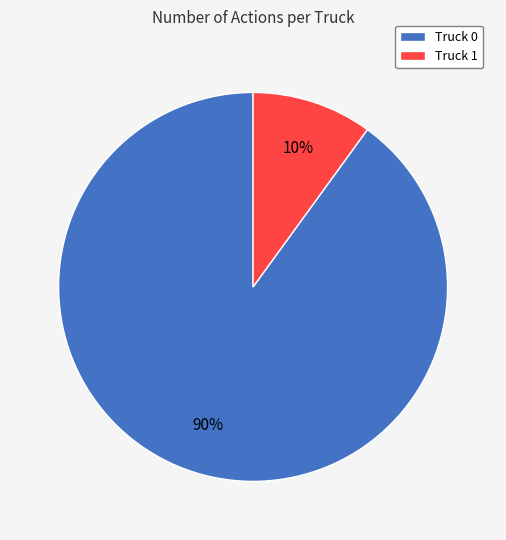

Is the sum of Truck 1 and Truck 0 greater than half?

Yes